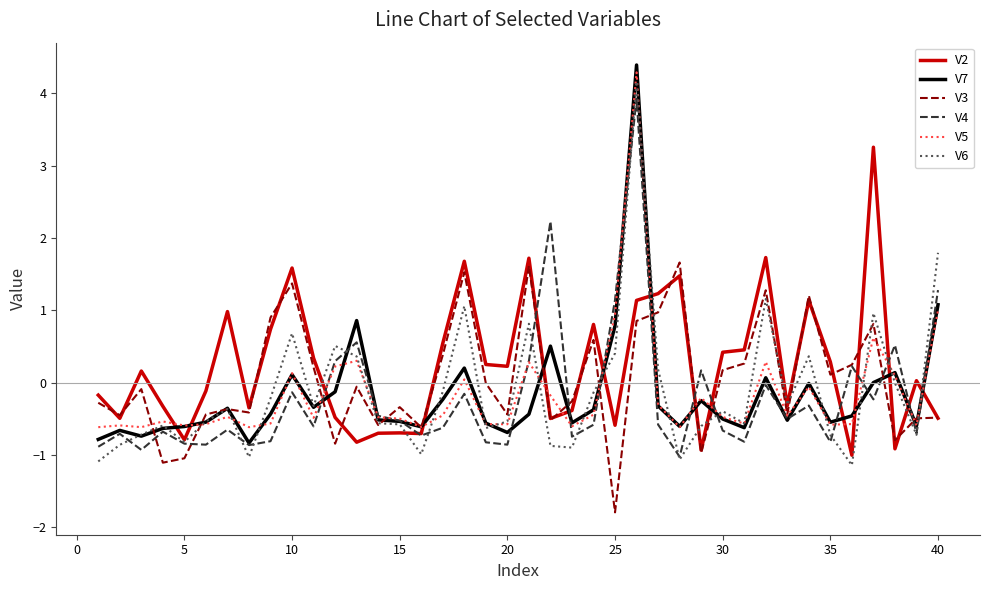

What is the maximum value for V6?

4.2